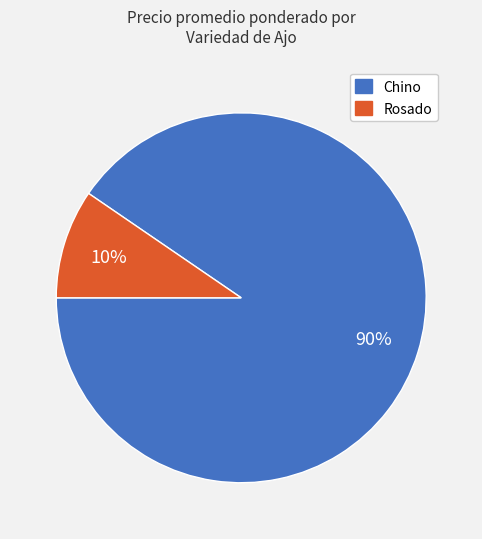

Is the sum of Rosado and Chino greater than half?

Yes